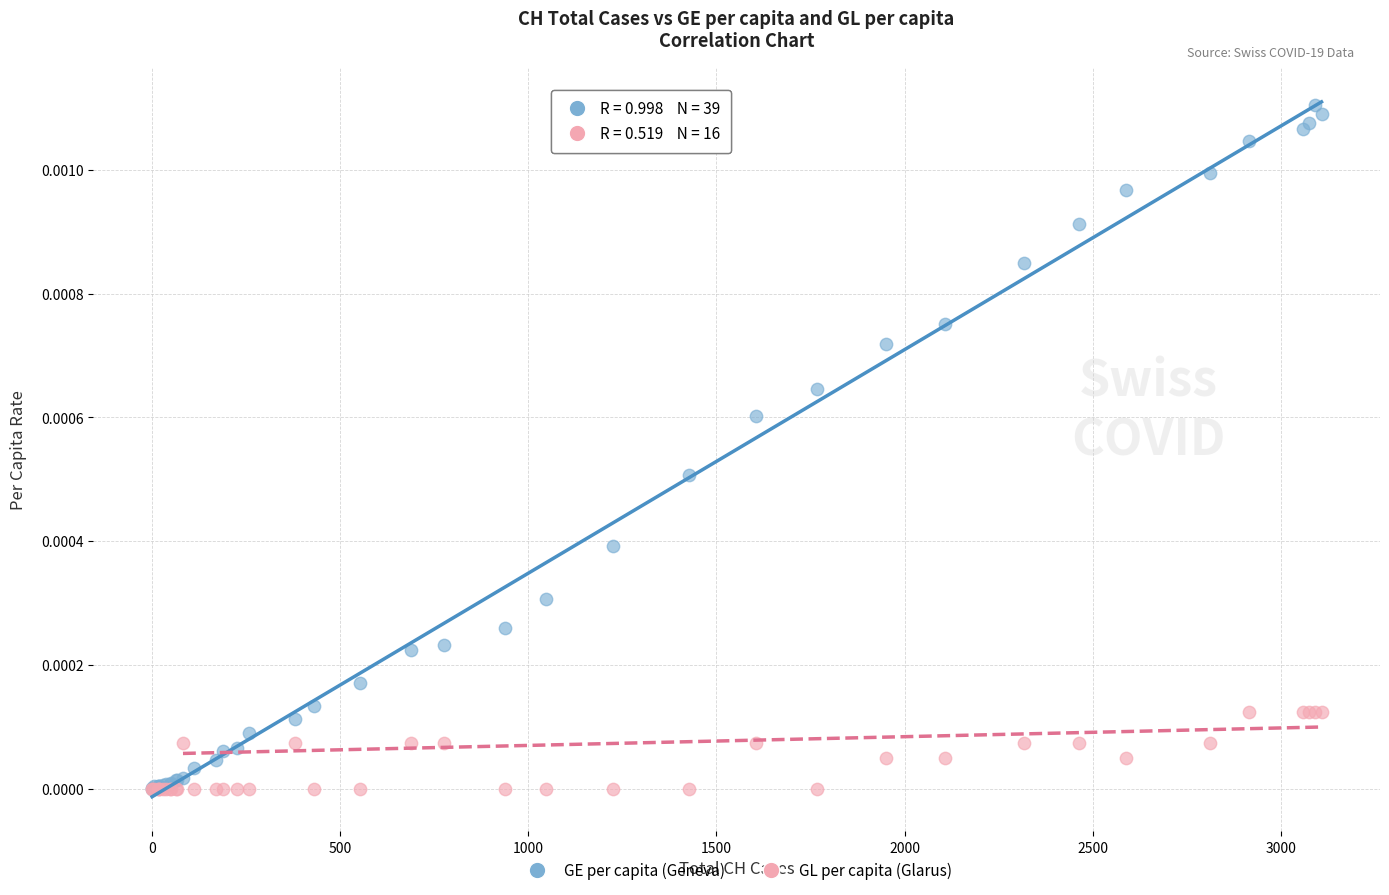

What are all the series names shown in the legend?

GE per capita (Geneva), GL per capita (Glarus)